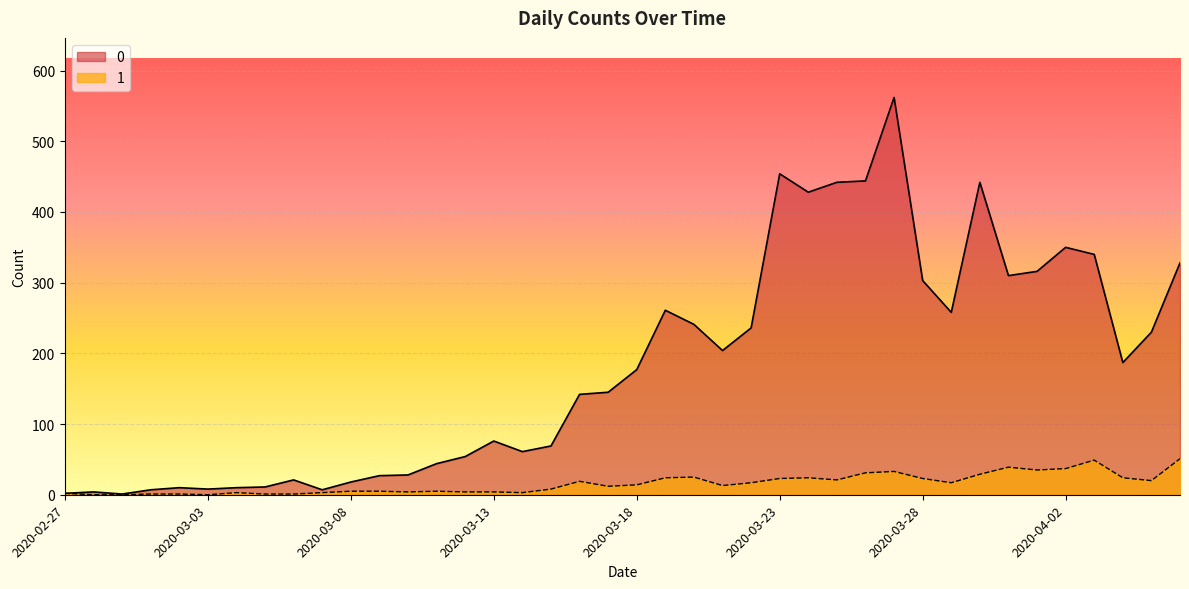

What is the label of the 4th point from the right?

2020-04-03